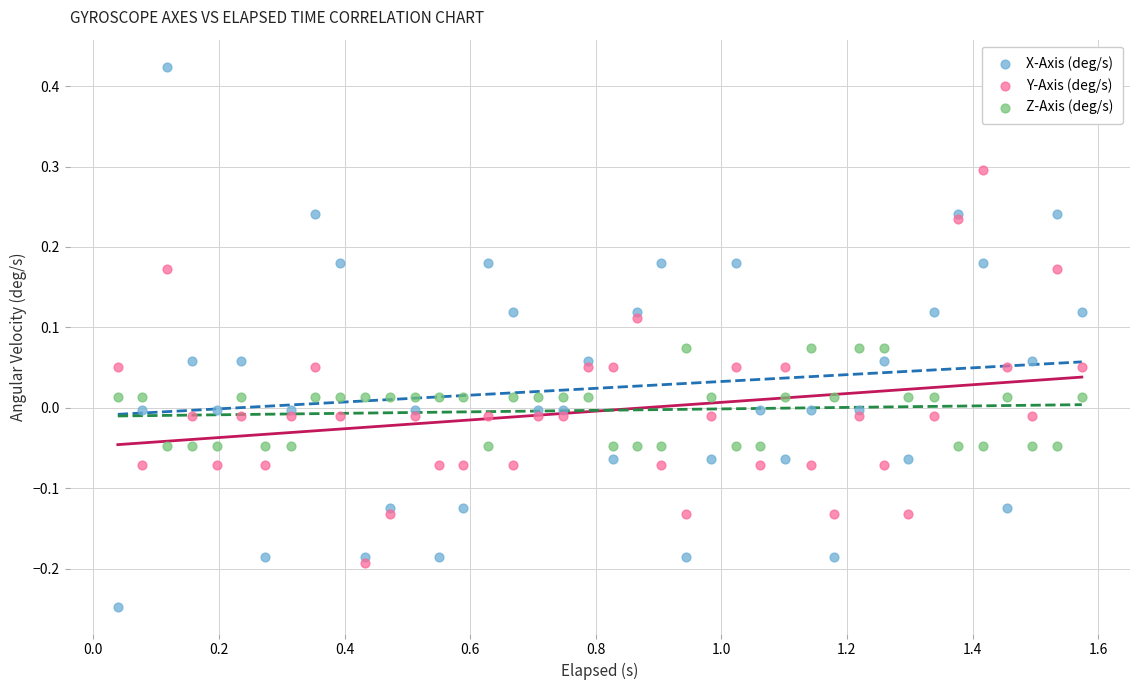

Which series reaches the maximum Y coordinate?

X-Axis (deg/s)